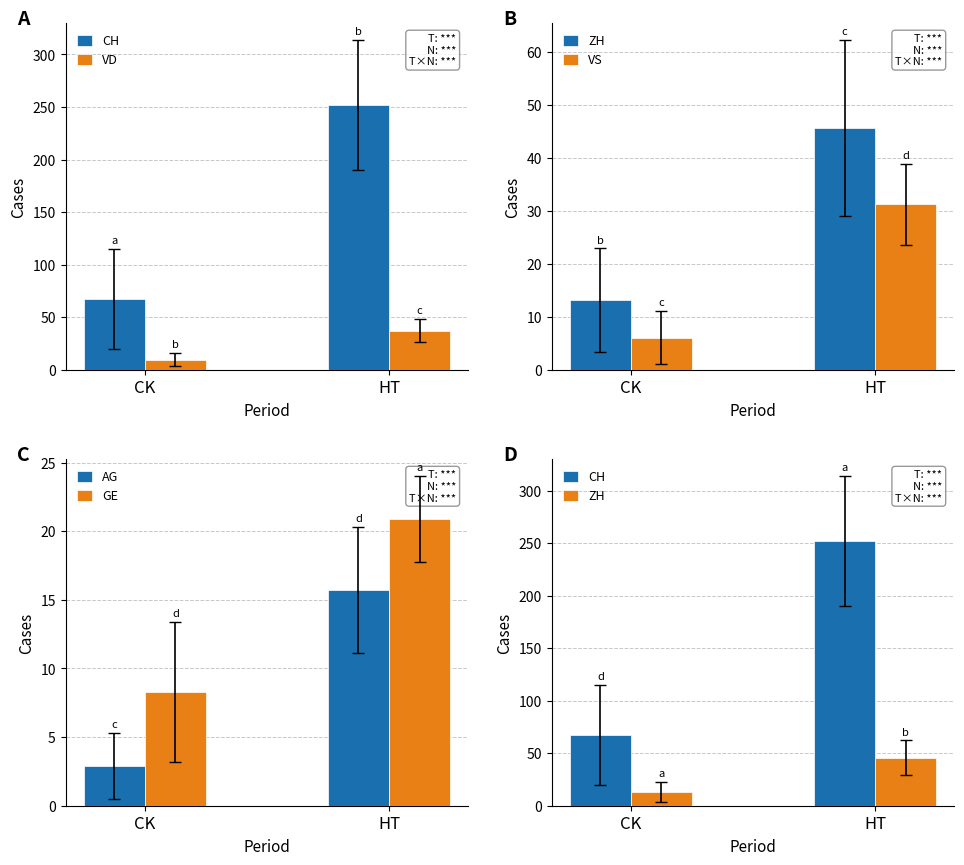

What position from the right is HT?

1